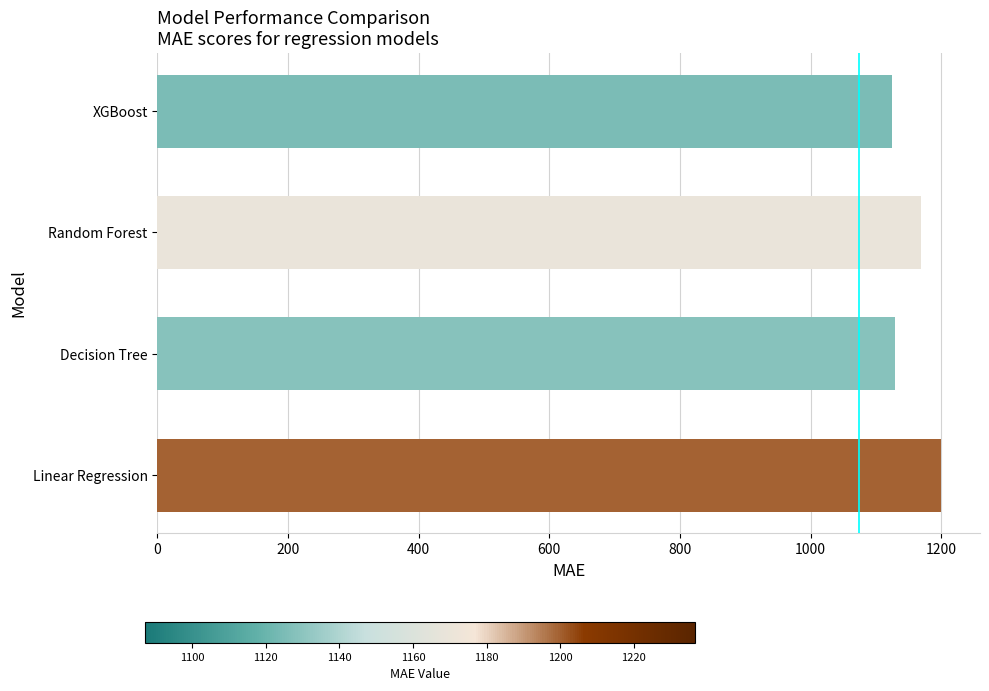

How many values exceed 1168?

2